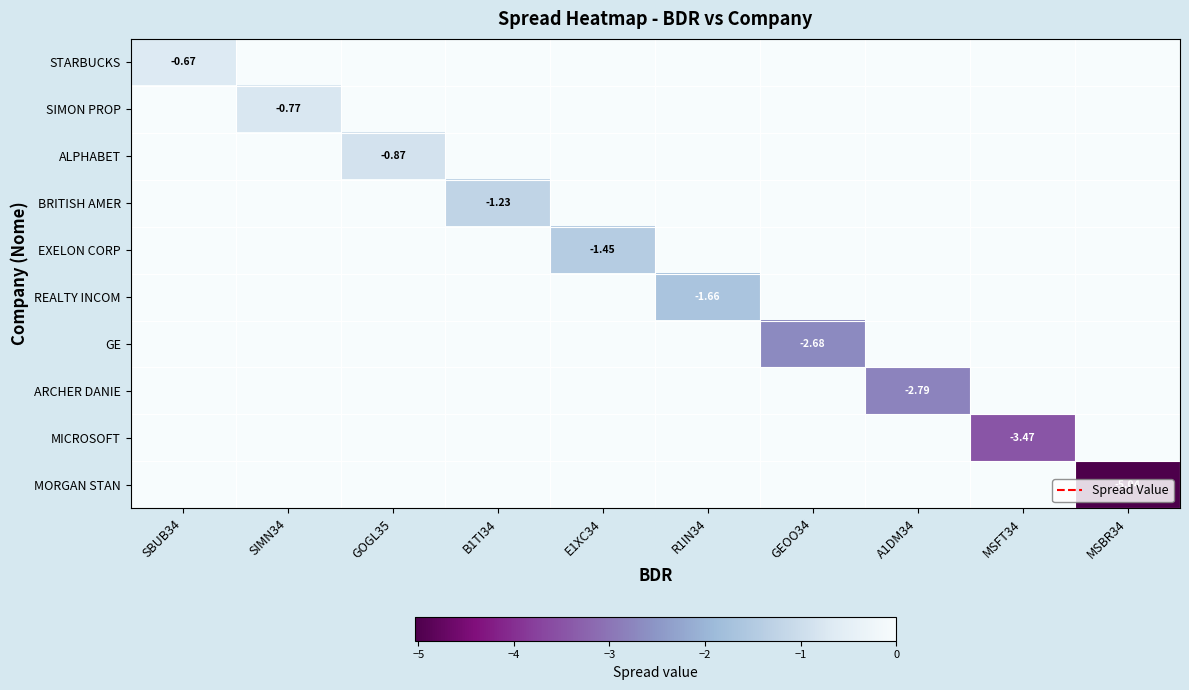

At GOGL35, list the series in order from largest to smallest.

STARBUCKS, SIMON PROP, BRITISH AMER, EXELON CORP, REALTY INCOM, GE, ARCHER DANIE, MICROSOFT, MORGAN STAN, ALPHABET